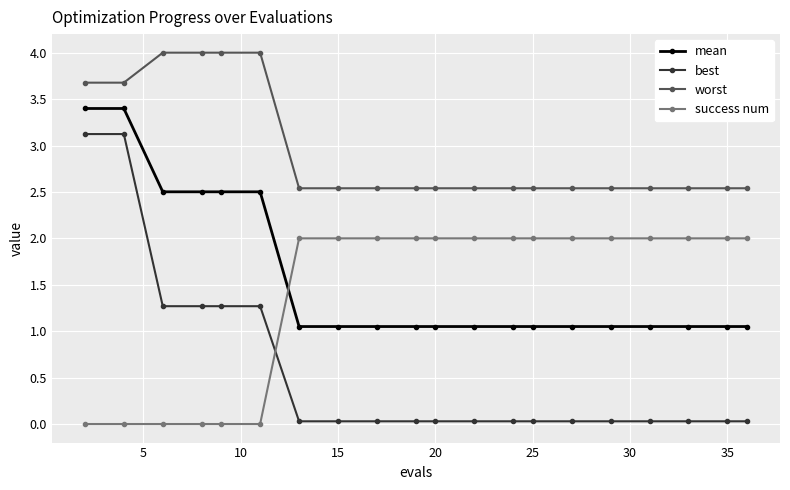

What is the greatest value displayed?

4.0